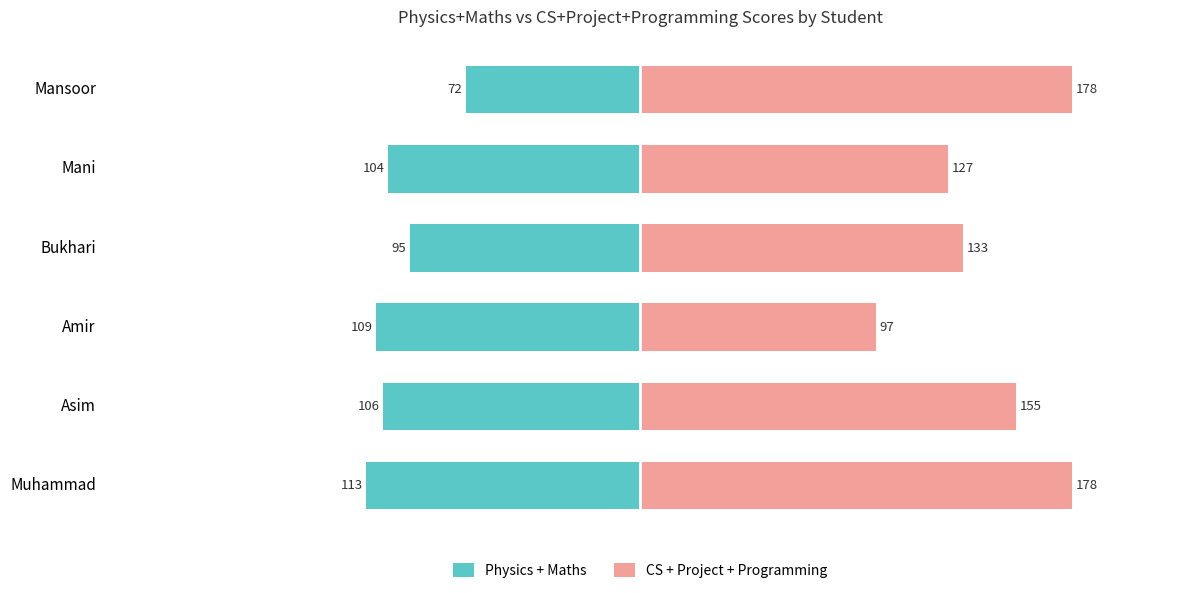

How many data points does each series have?

6